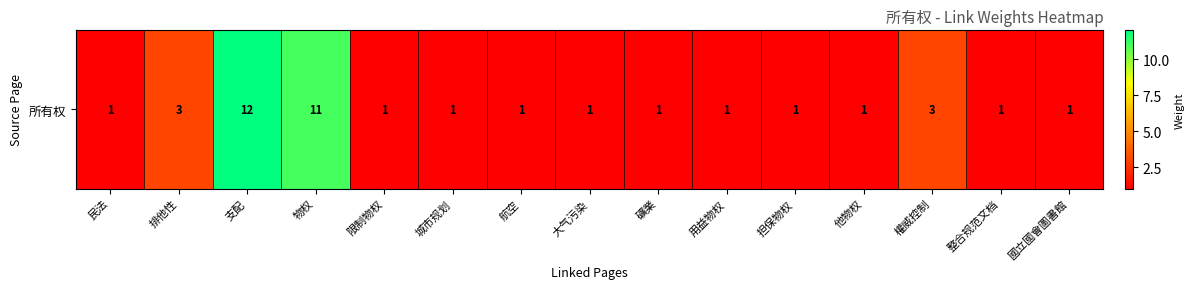

Reading left to right, extract all data points from this chart.

民法=1	排他性=3	支配=12	物权=11	限制物权=1	城市规划=1	航空=1	大气污染=1	礦業=1	用益物权=1	担保物权=1	他物权=1	權威控制=3	整合规范文档=1	國立國會圖書館=1